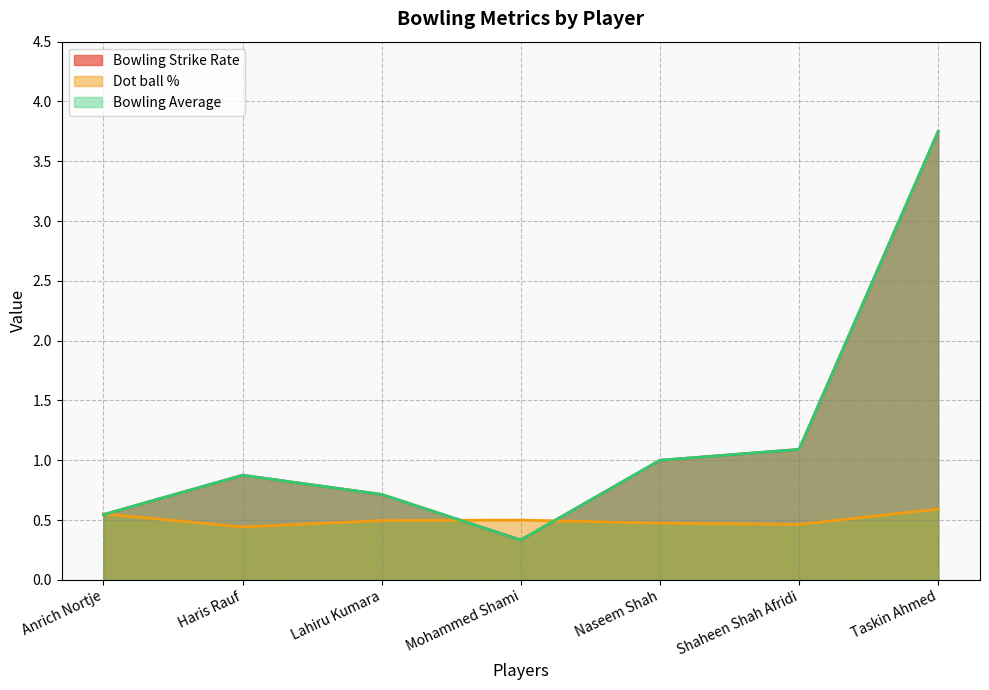

List the labels in order of Dot ball % value, smallest first.

Haris Rauf, Shaheen Shah Afridi, Naseem Shah, Lahiru Kumara, Mohammed Shami, Anrich Nortje, Taskin Ahmed